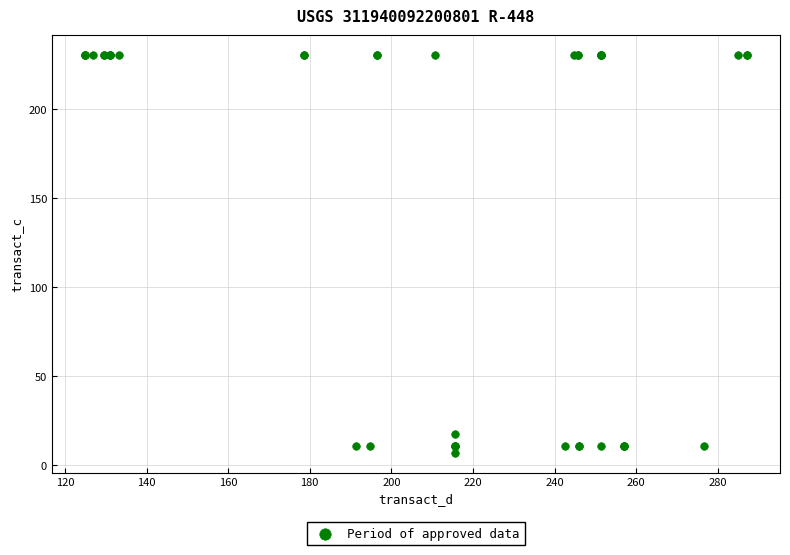

What Y value in the scatter plot is closest to 118?

17.9